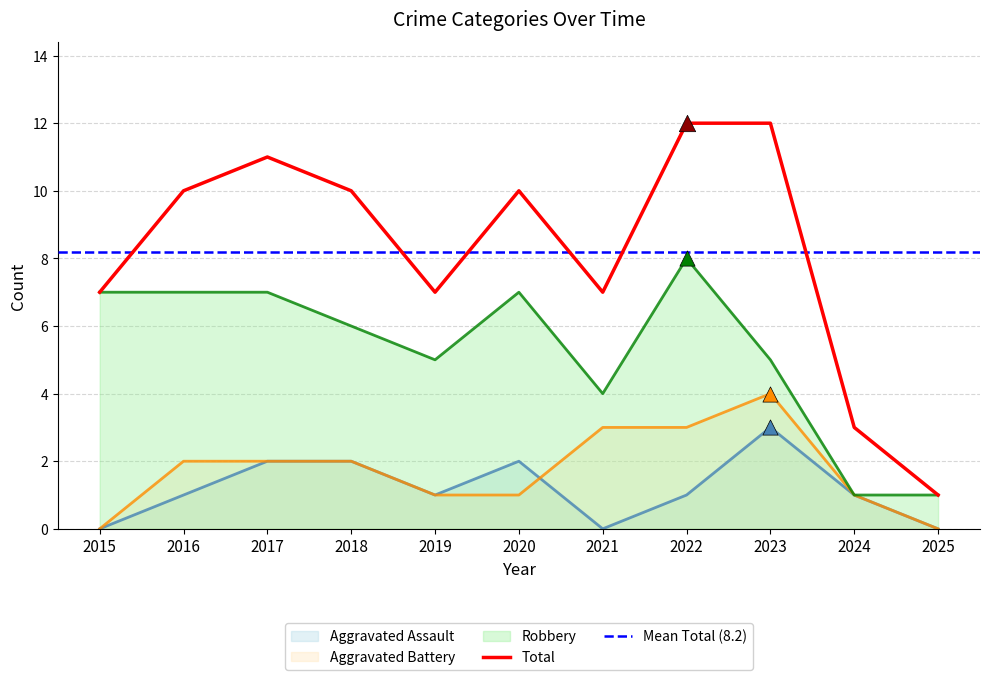

Which series reaches the minimum Y coordinate?

Aggravated Assault